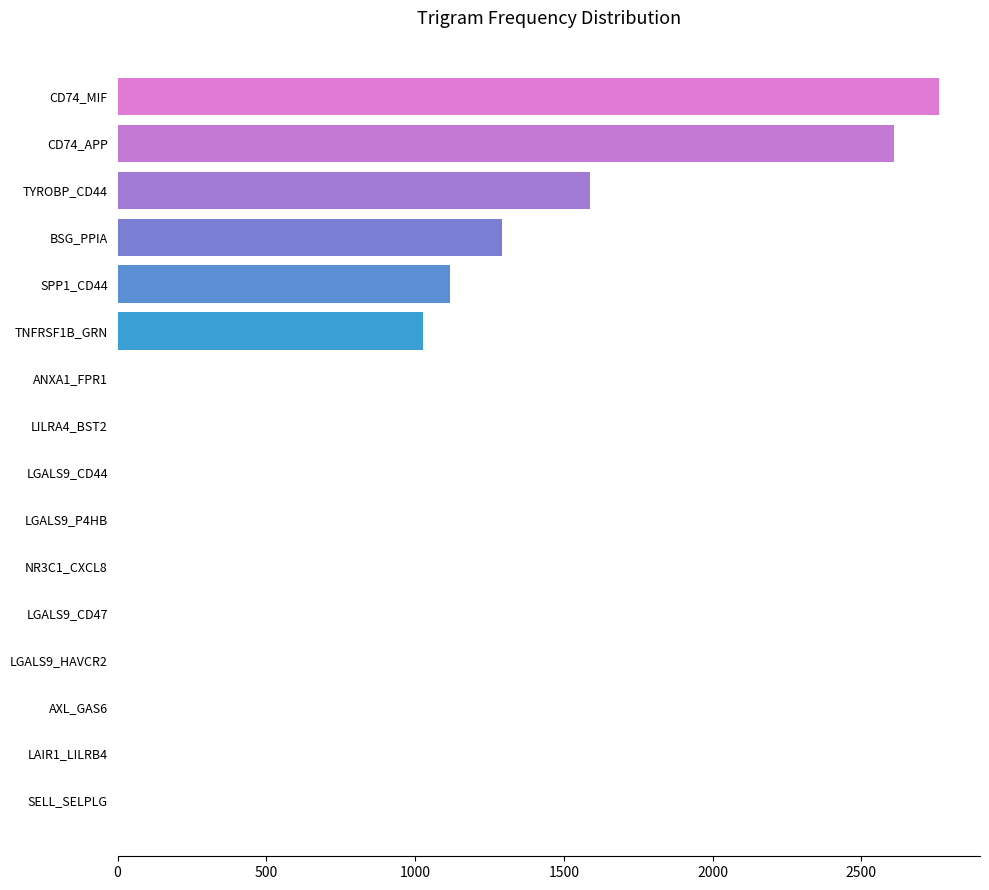

What is the maximum value shown in the chart?

2761.0